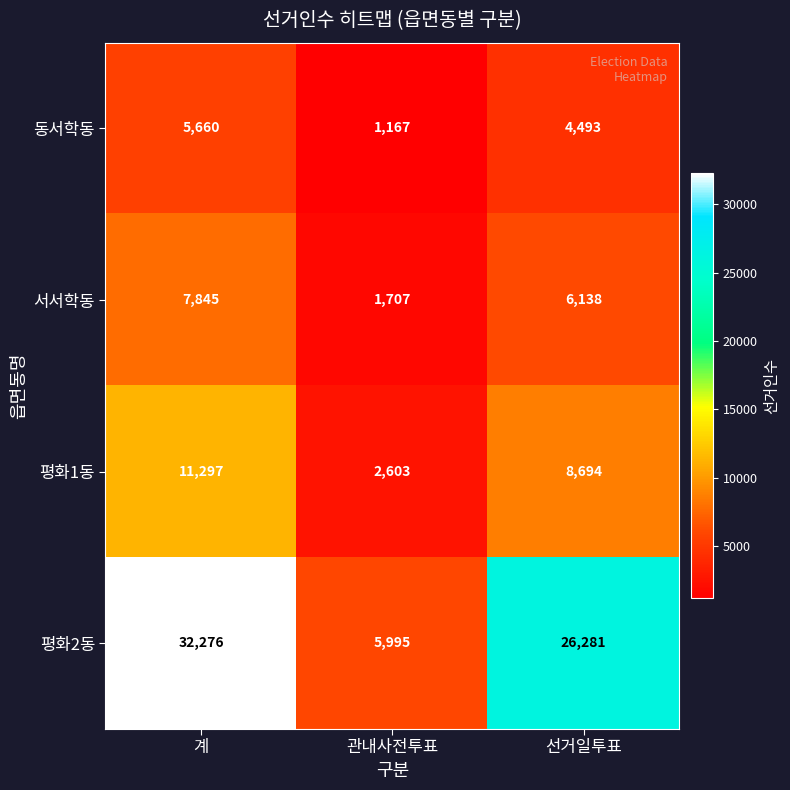

What is the sum of the 평화2동 values at 관내사전투표 and 계?

38271